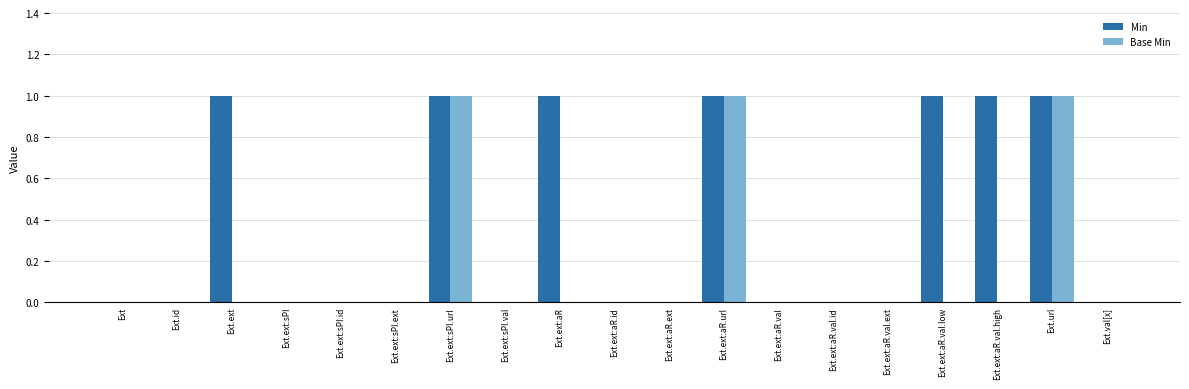

Are the bars horizontal?

No